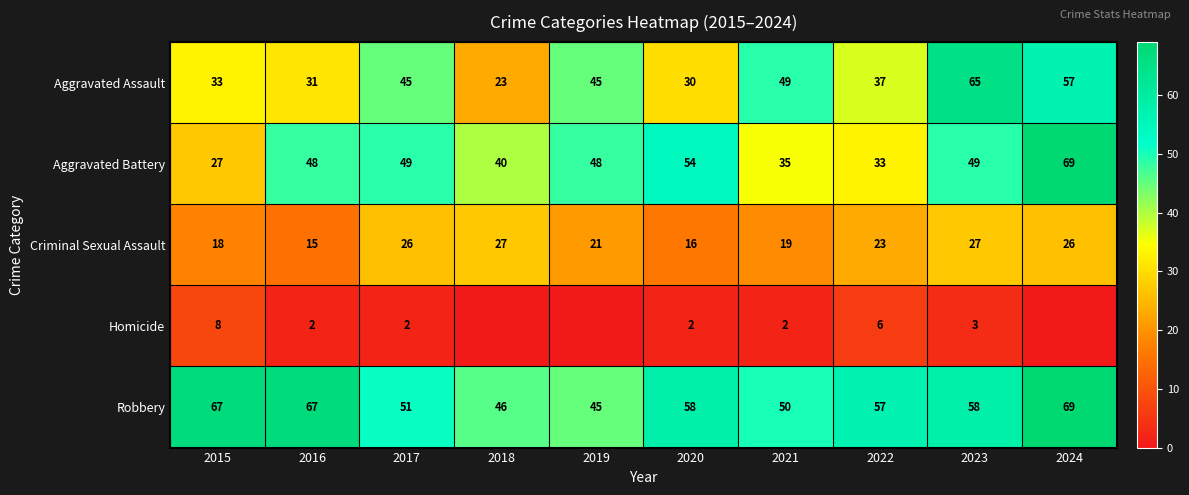

Rank the series at 2021 from lowest to highest value.

Homicide, Criminal Sexual Assault, Aggravated Battery, Aggravated Assault, Robbery